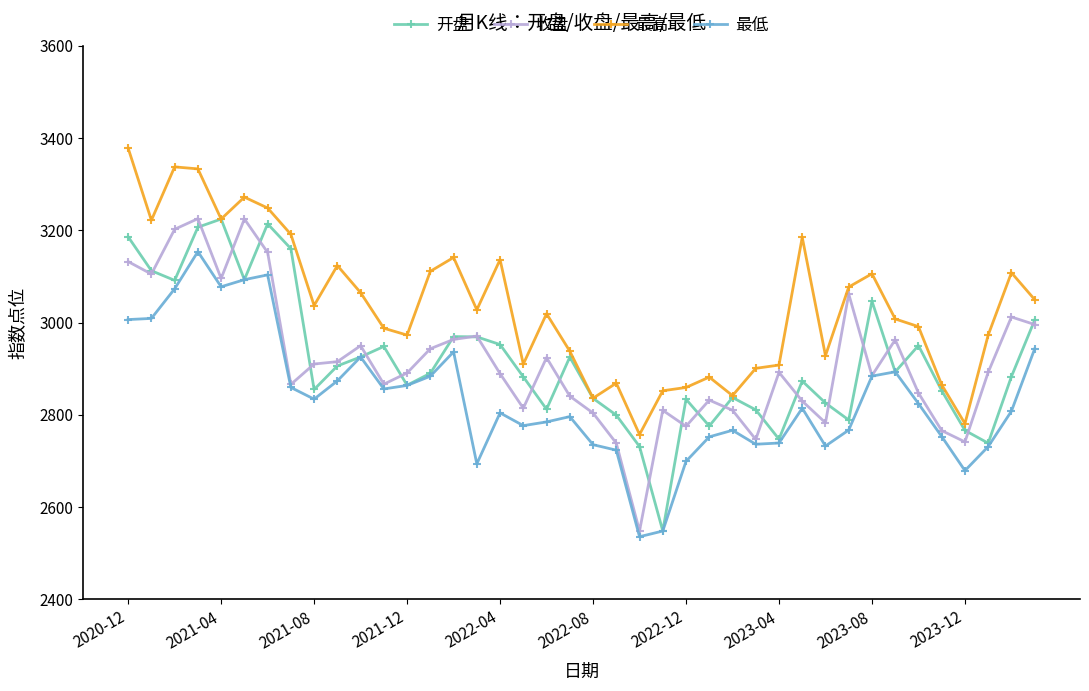

Which series has the largest total across all categories?

最高